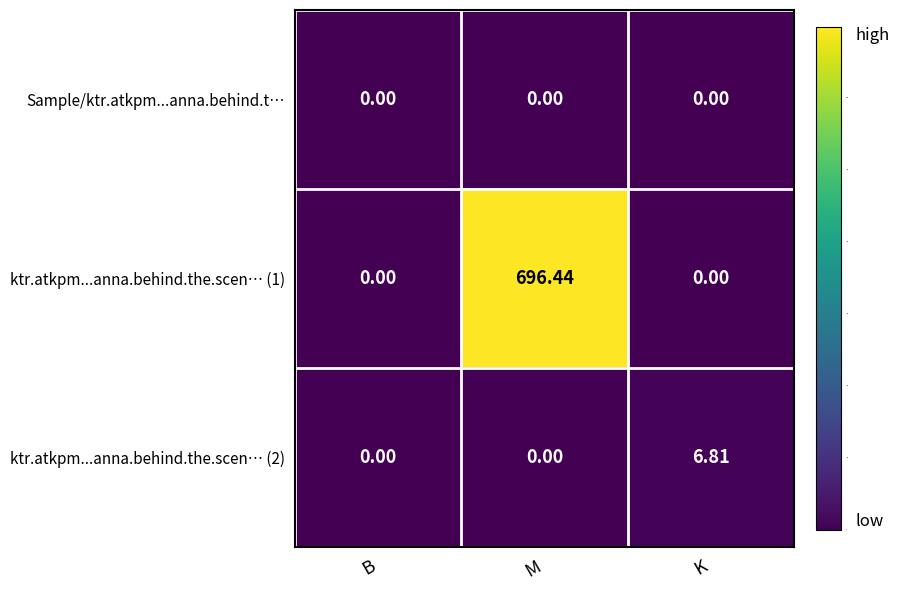

Which label corresponds to the largest value in the chart?

M